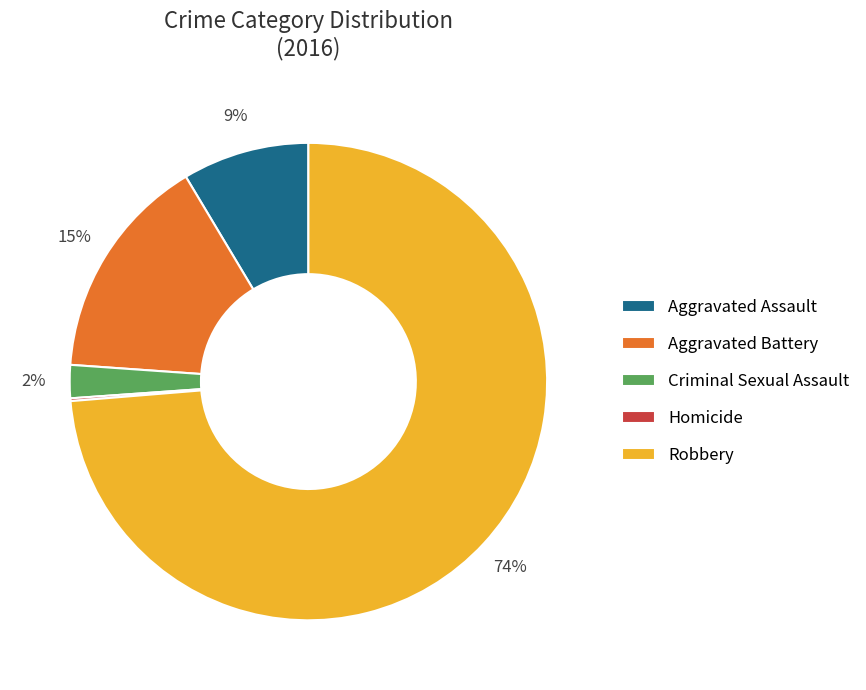

Do Aggravated Battery and Criminal Sexual Assault together represent more than half of the pie?

No